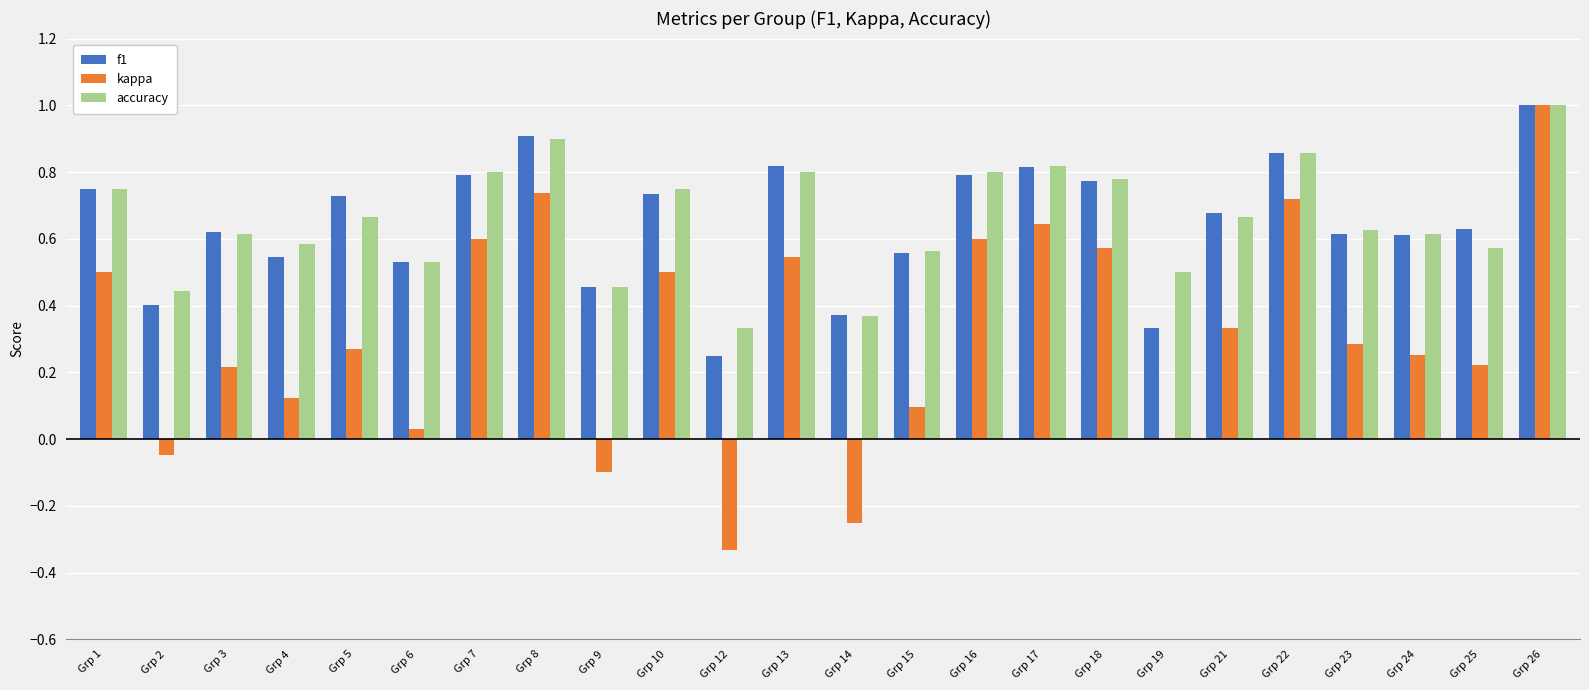

What is the maximum value for kappa?

1.0